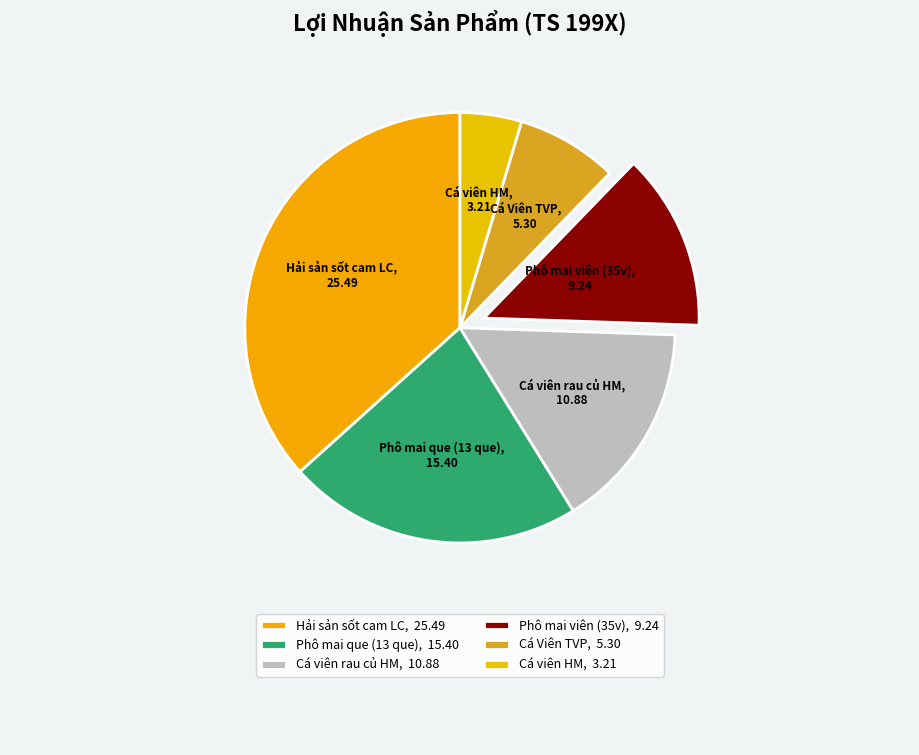

Combined, do Cá Viên TVP and Hải sản sốt cam LC account for over 50%?

No